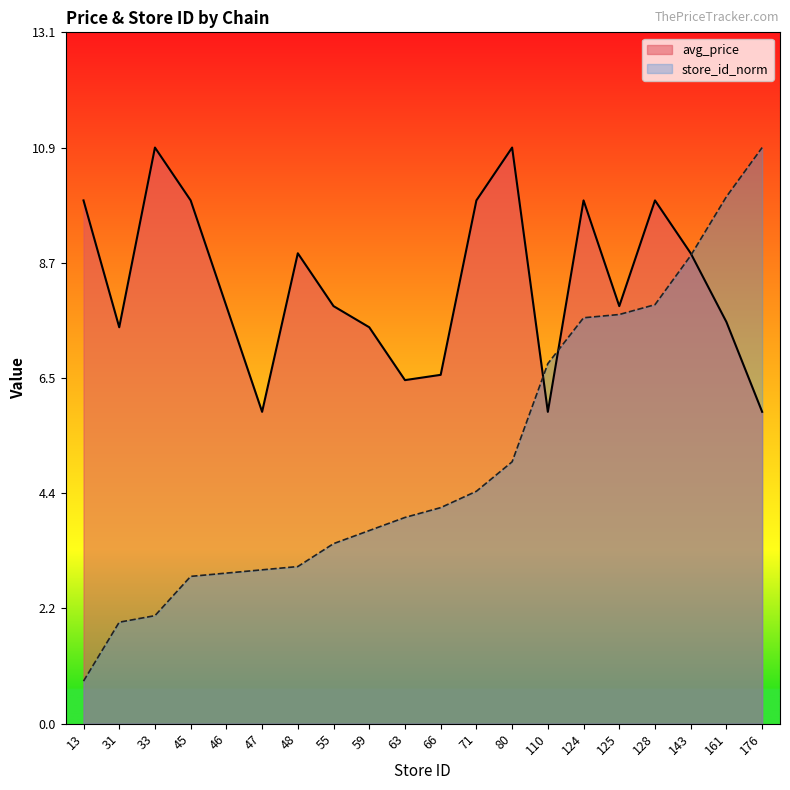

True or false: avg_price and store_id_norm cross at least once.

True